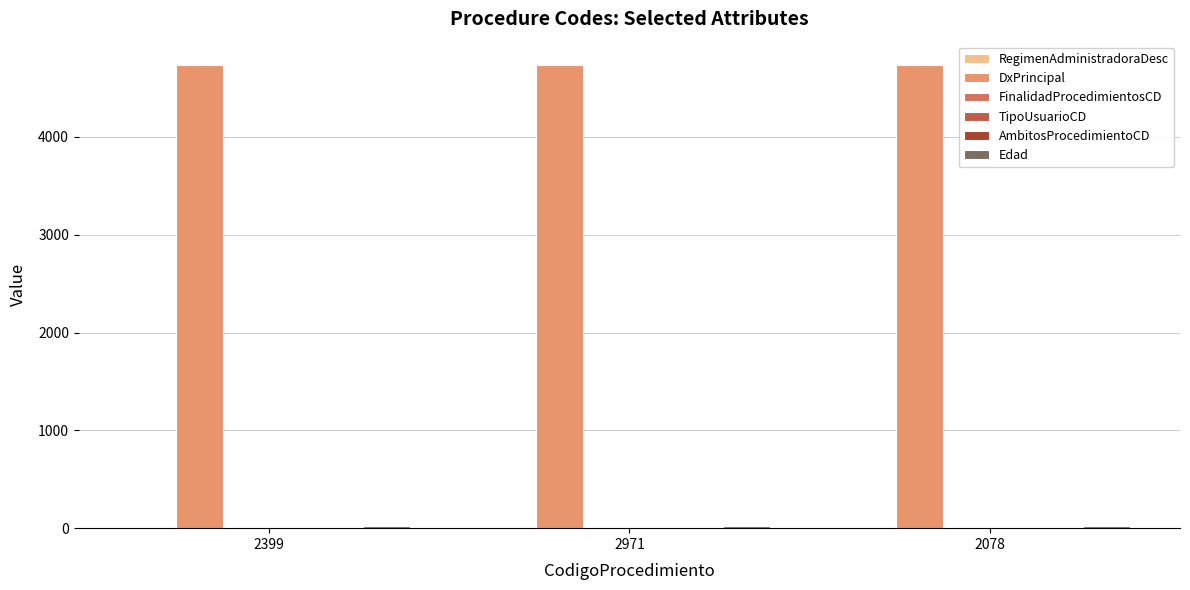

Are the bars grouped side by side (vs. stacked)?

Yes